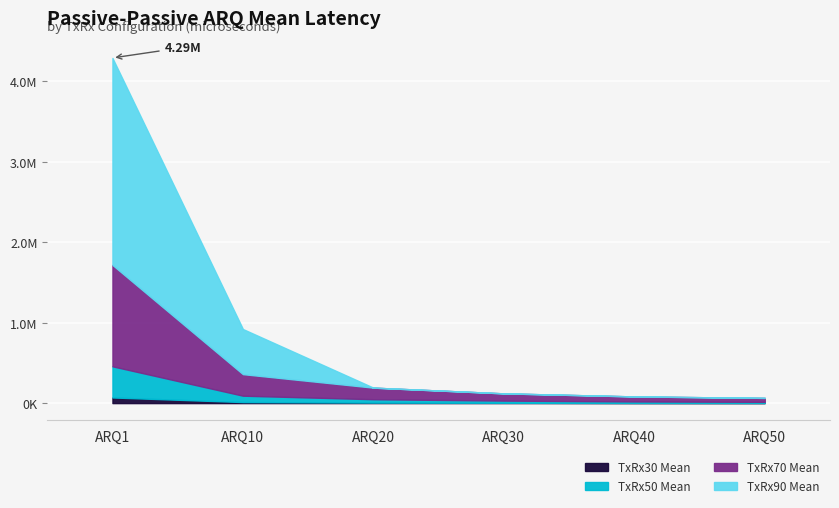

At how many categories does at least one series exceed 2339466?

1